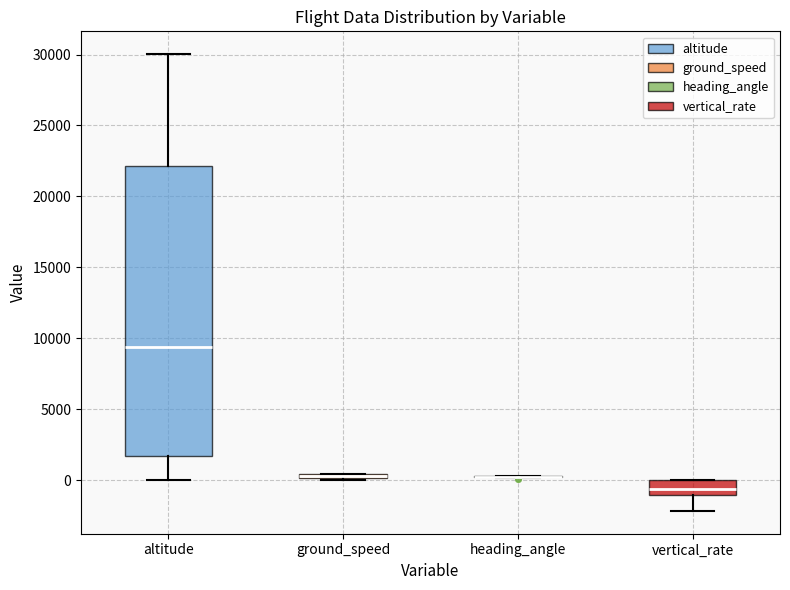

Comparing the boxes themselves (not the whiskers), which one is the tallest?

altitude